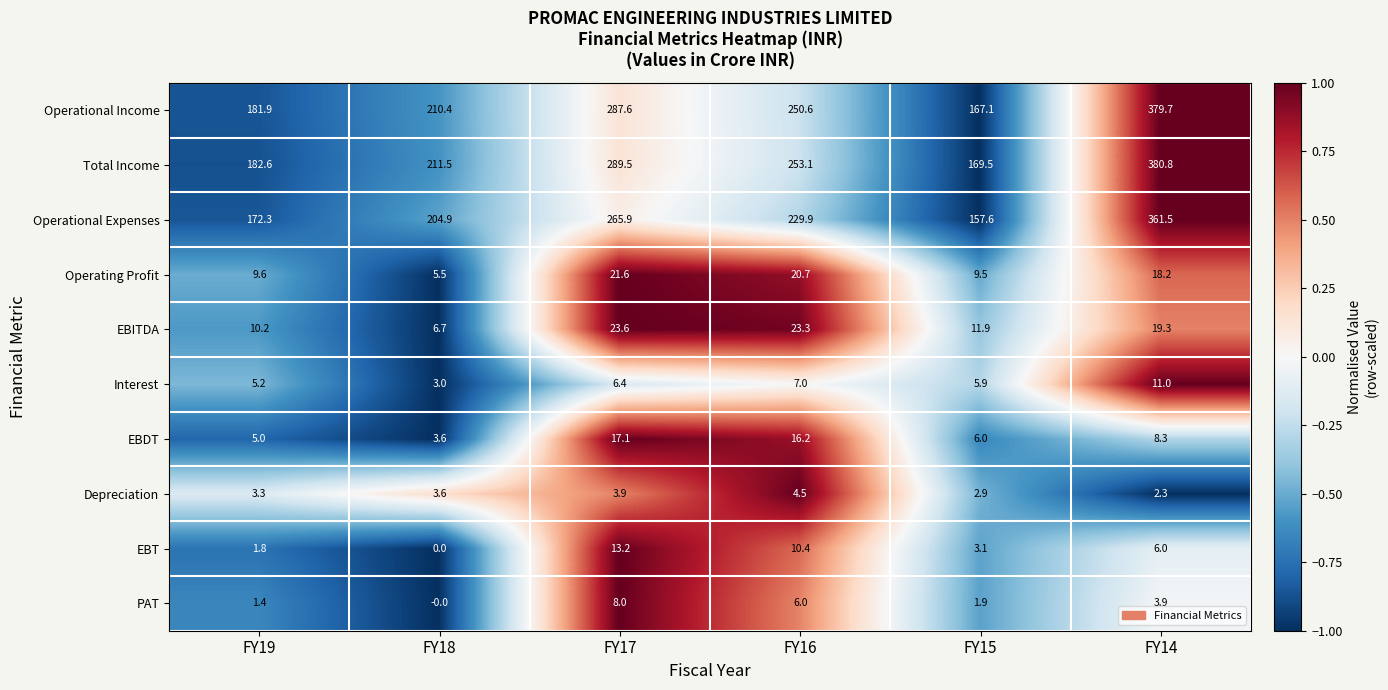

Is it true that Interest equals 5.2 at FY19?

True